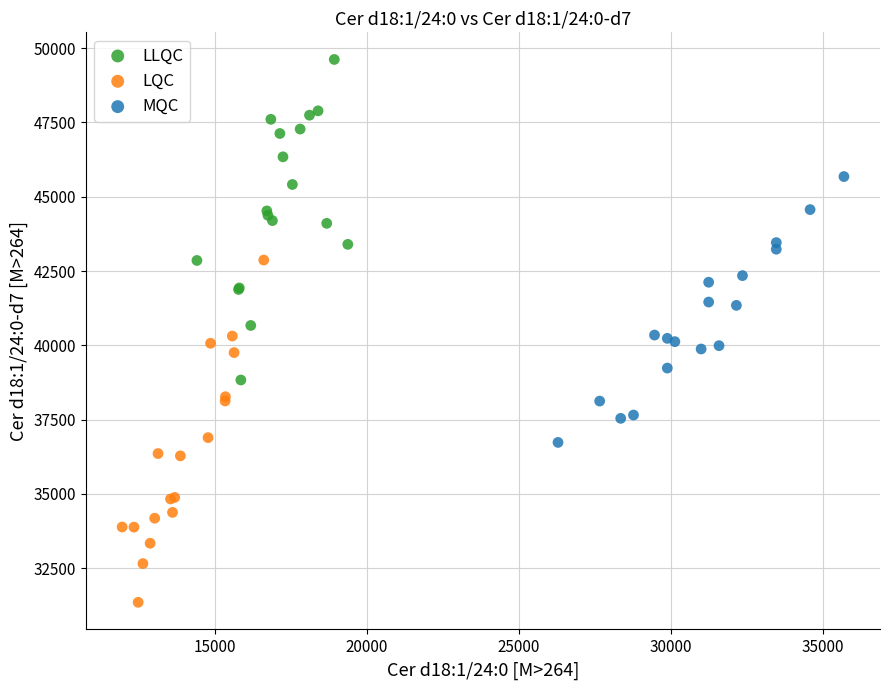

Which series reaches the maximum Y coordinate?

LLQC